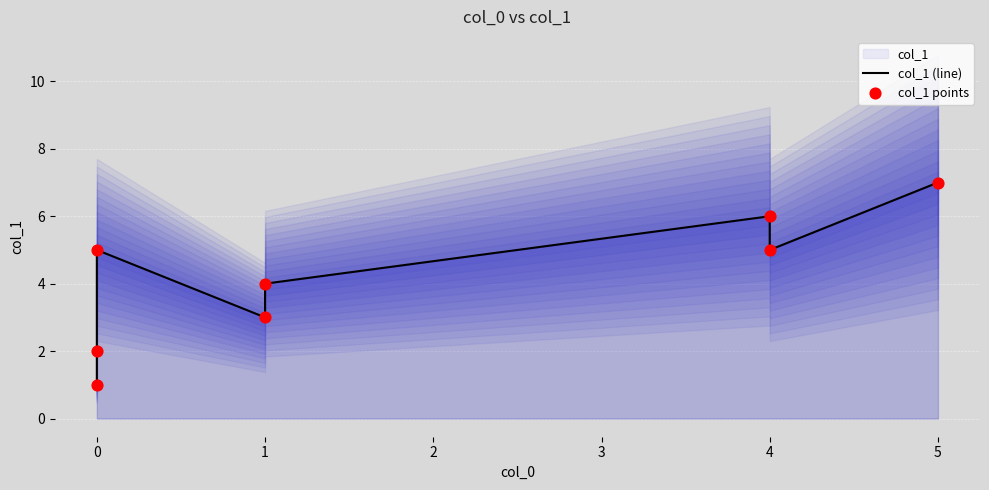

Which series has the largest Y range (max minus min)?

col_1 (line)